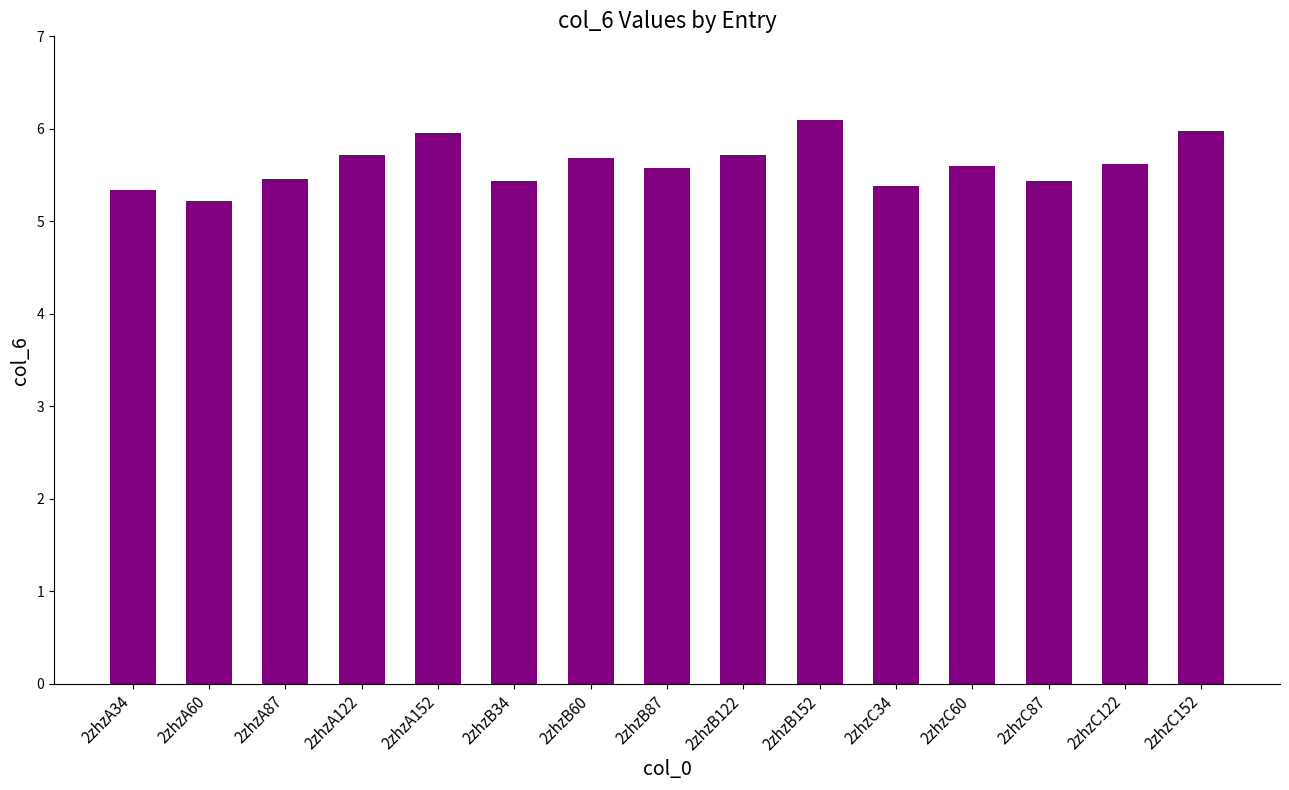

What is the average value?

5.6